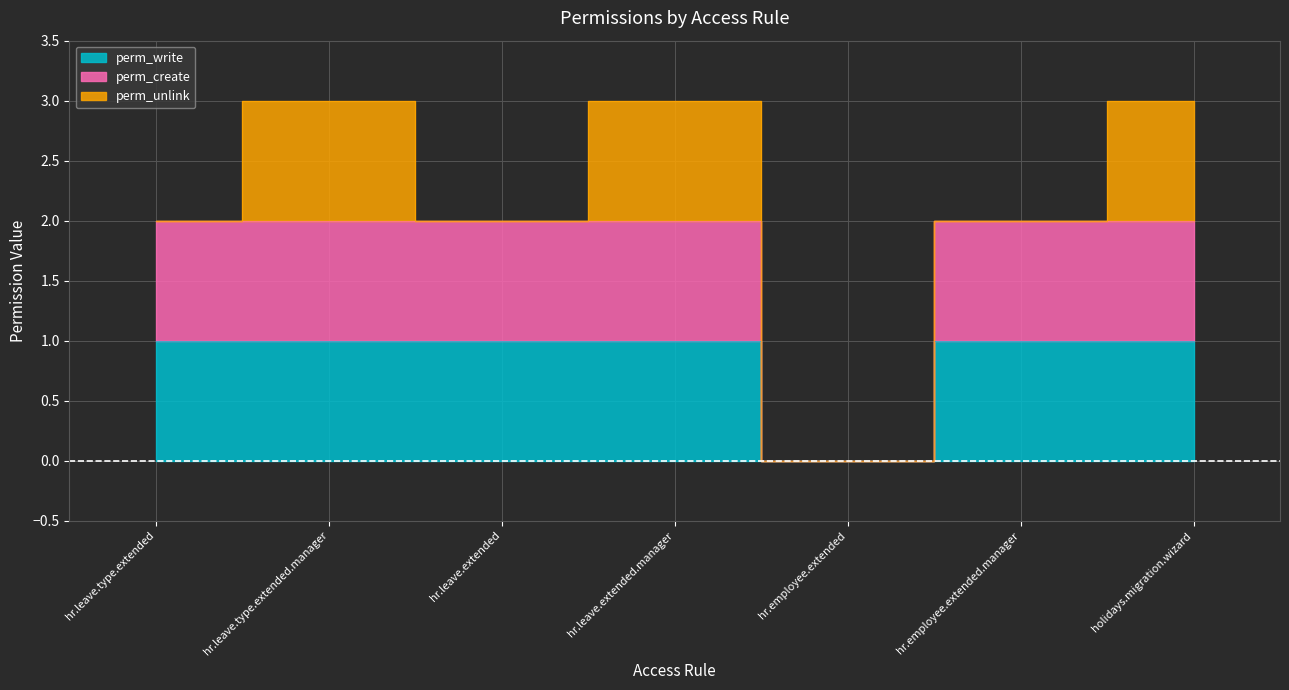

True or false: perm_write and perm_create intersect in this chart.

False